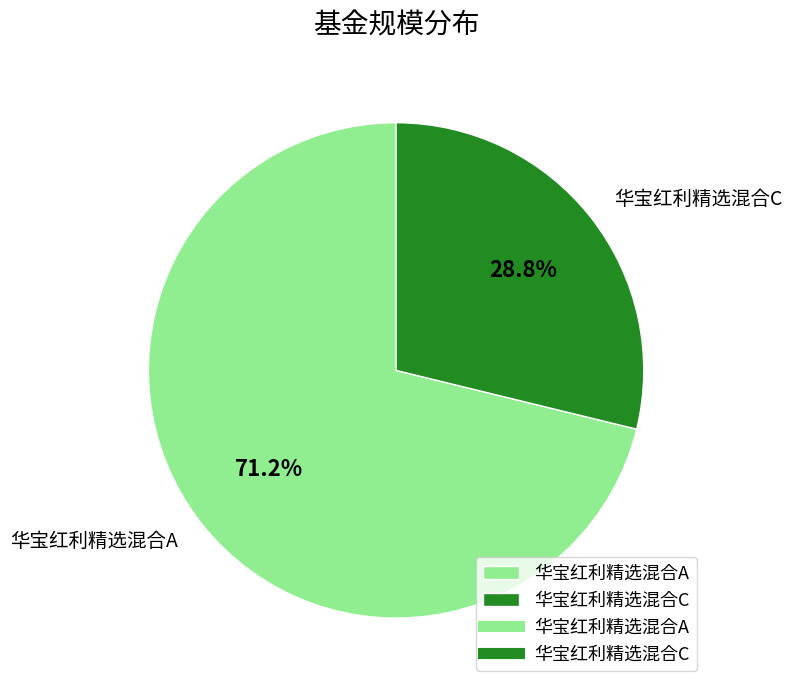

What percentage is NOT represented by 华宝红利精选混合C?

71.2%